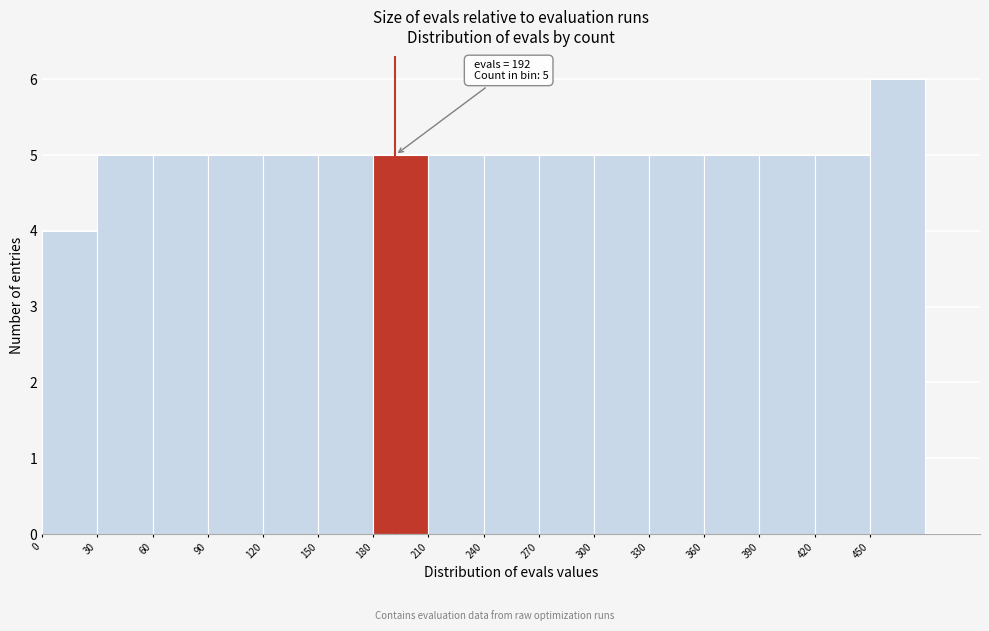

Over which range of the x-axis is the bar tallest?

450 to 480